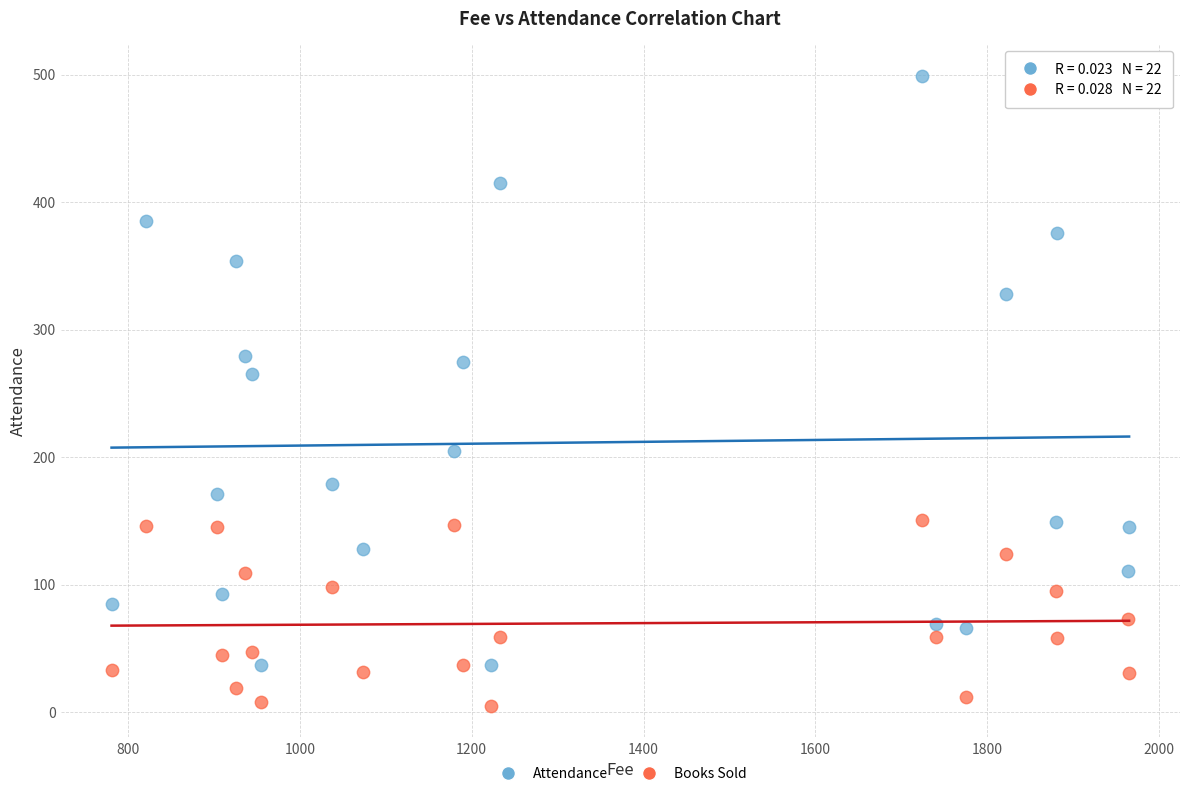

Across all data points, what is the range of X values (max minus min)?

1184